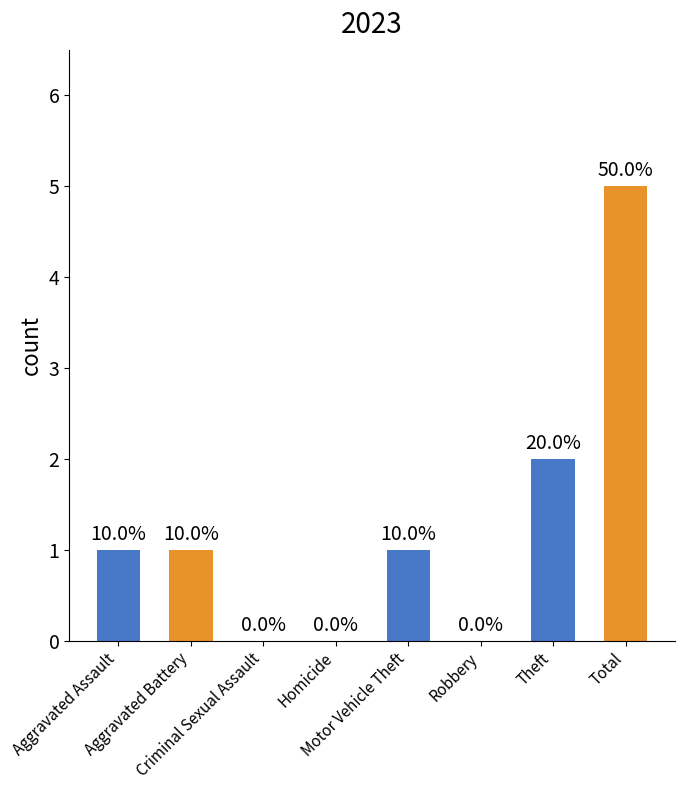

What position from the left is Aggravated Assault?

1